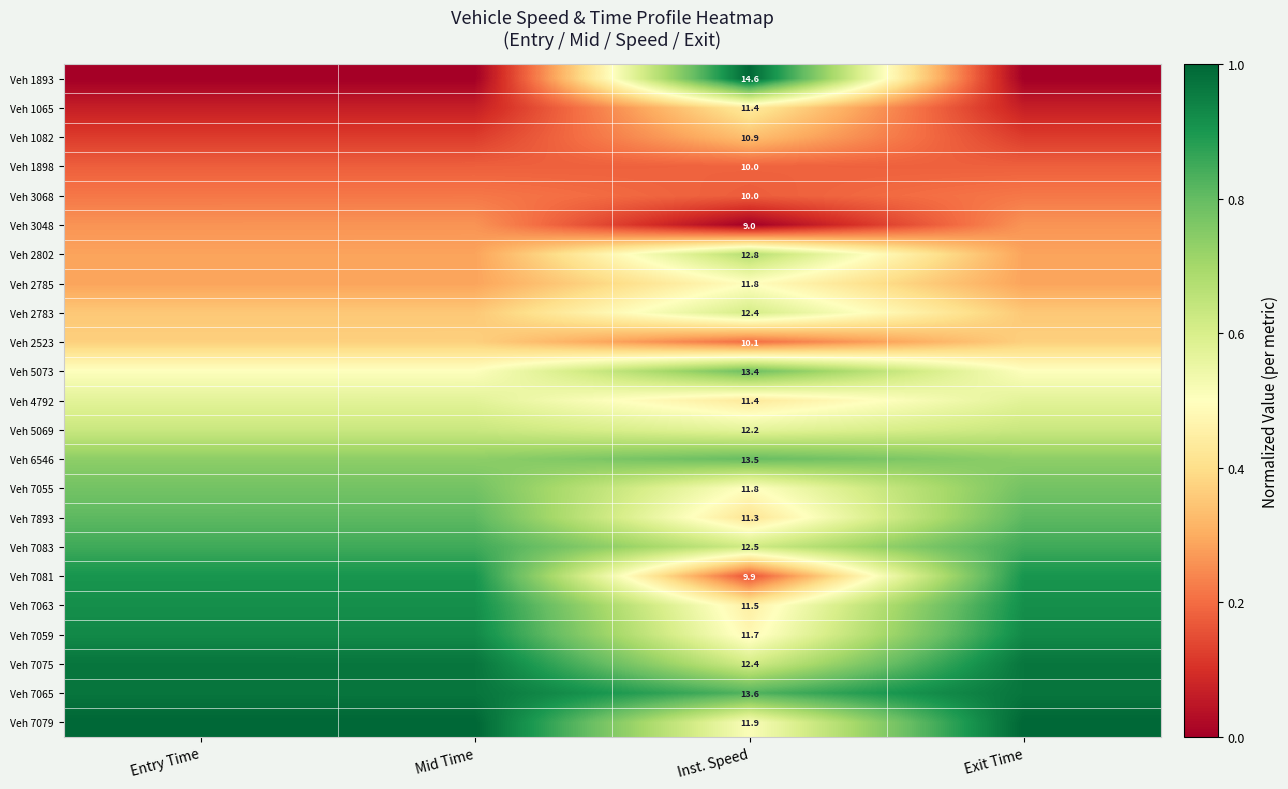

The value of Veh 6546 at Inst. Speed is 0.8. True or false?

True